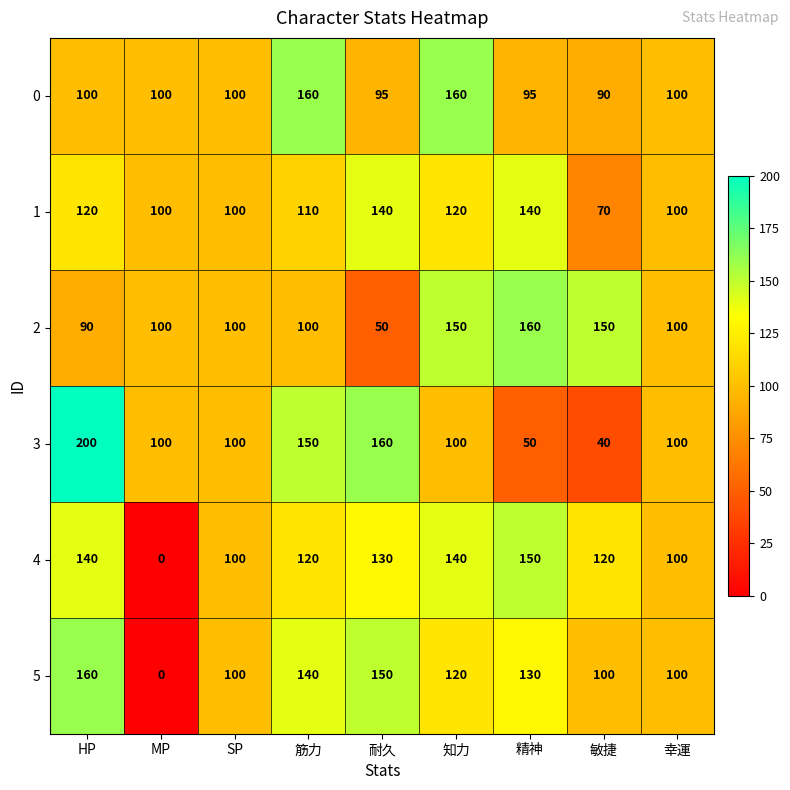

What is the difference between the maximum and minimum values in the 3 series?

160